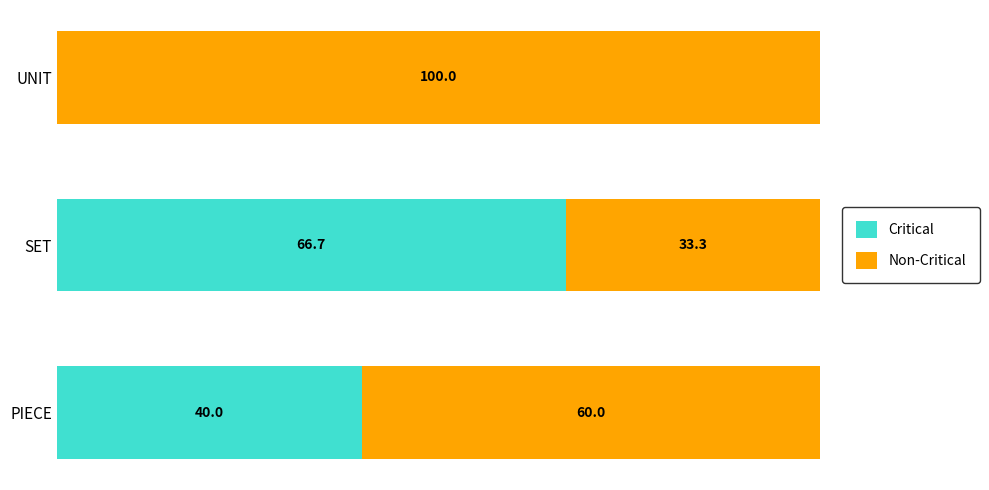

Where is Critical nearest to the value 33?

PIECE